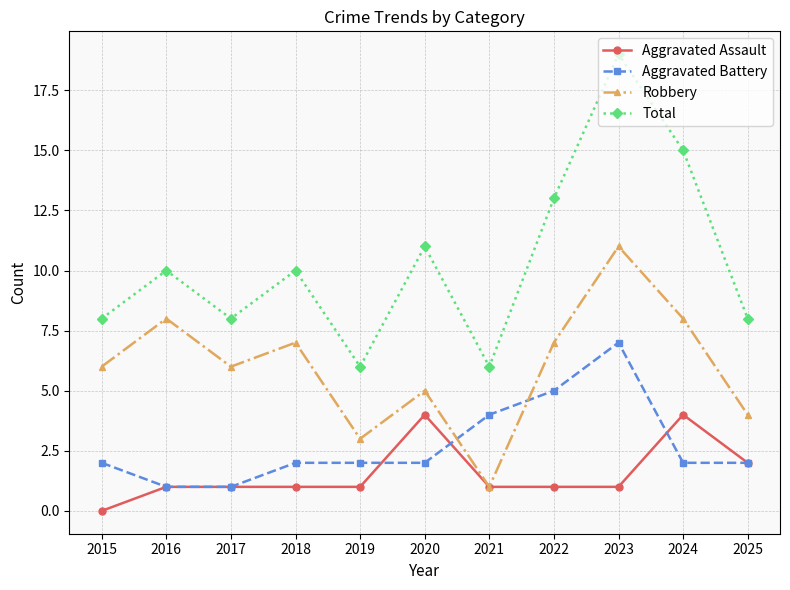

What are all the series names shown in the legend?

Aggravated Assault, Aggravated Battery, Robbery, Total